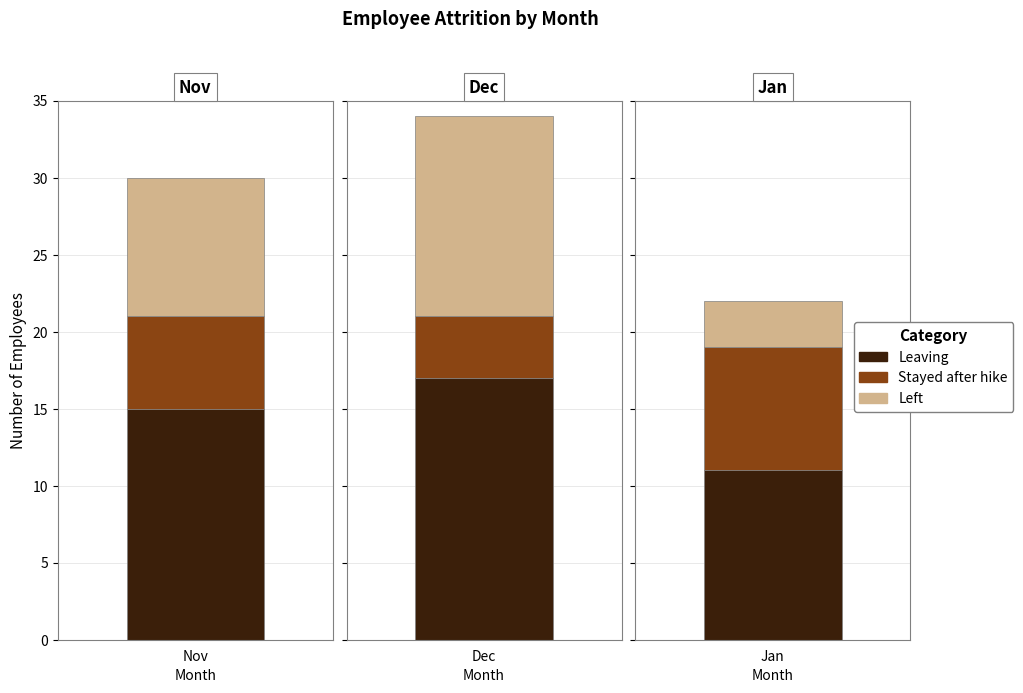

What is the greatest value displayed?

17